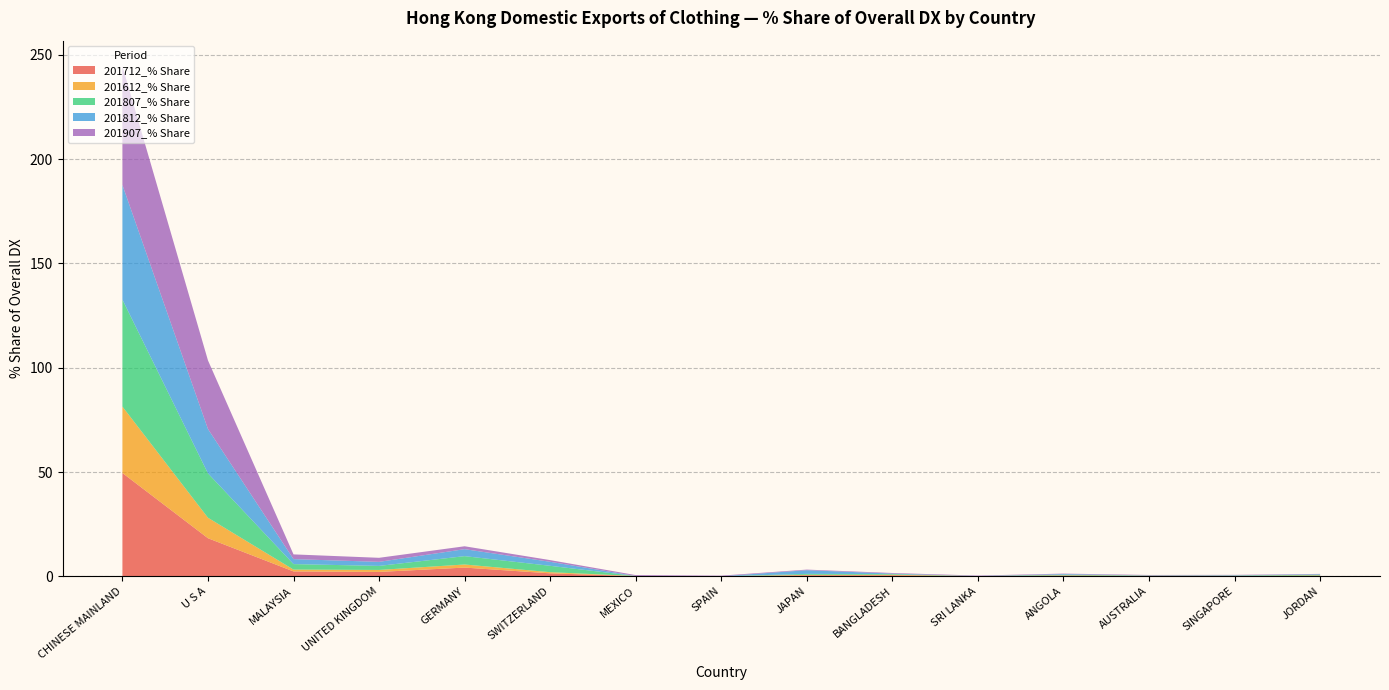

Reading right to left, what are all the values shown in this chart?

201712_% Share: 0.3	0.1	0.1	0.3	0.0	0.5	0.5	0.0	0.1	1.4	4.2	2.1	2.3	18.3	49.5
201612_% Share: 0.2	0.1	0.1	0.1	0.0	0.3	0.2	0.0	0.0	0.6	1.5	1.0	0.9	9.8	31.8
201807_% Share: 0.3	0.1	0.1	0.3	0.0	0.3	0.4	0.0	0.0	3.1	4.0	1.9	2.6	21.3	51.3
201812_% Share: 0.2	0.2	0.1	0.3	0.0	0.2	1.8	0.0	0.0	1.9	3.3	1.9	2.4	21.3	55.0
201907_% Share: 0.2	0.2	0.2	0.2	0.2	0.3	0.3	0.3	0.4	0.8	1.4	1.9	2.3	32.9	57.0